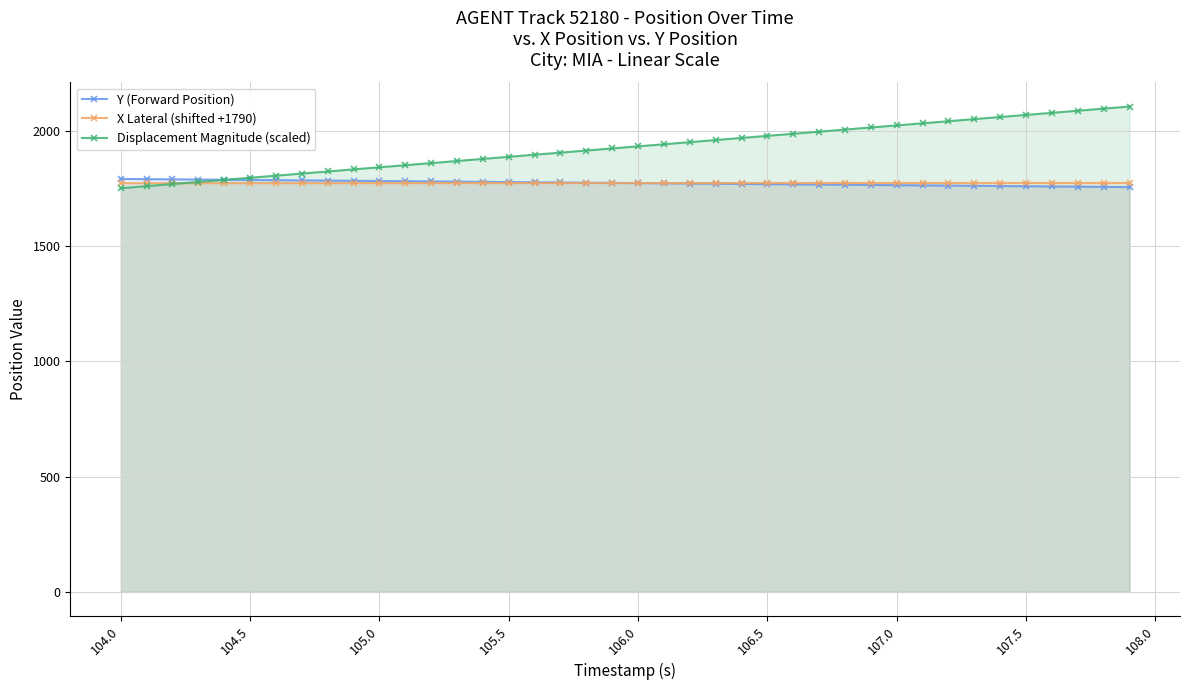

Which series has the widest spread of values?

Displacement Magnitude (scaled)